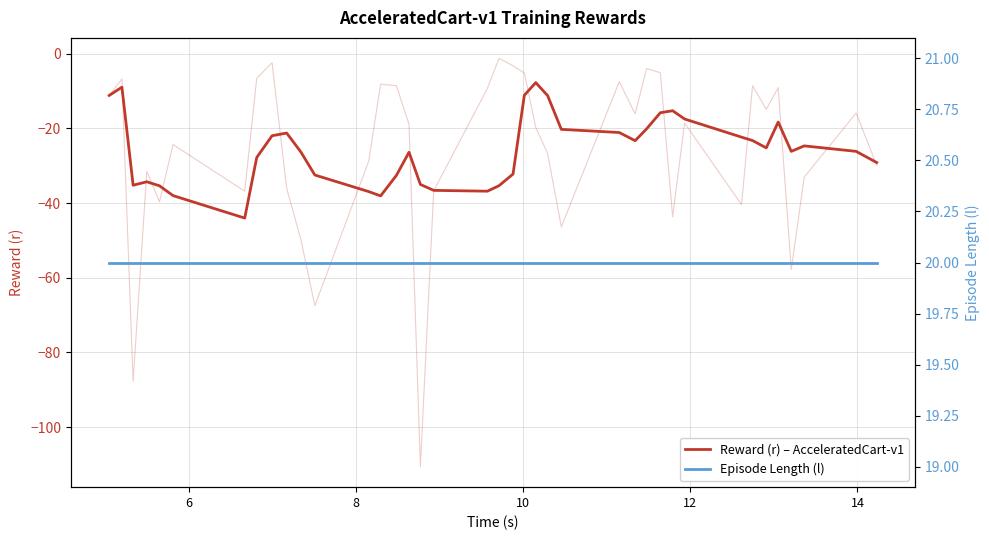

What is the value of the Episode Length (l) point at the 30th from the left?

20.0